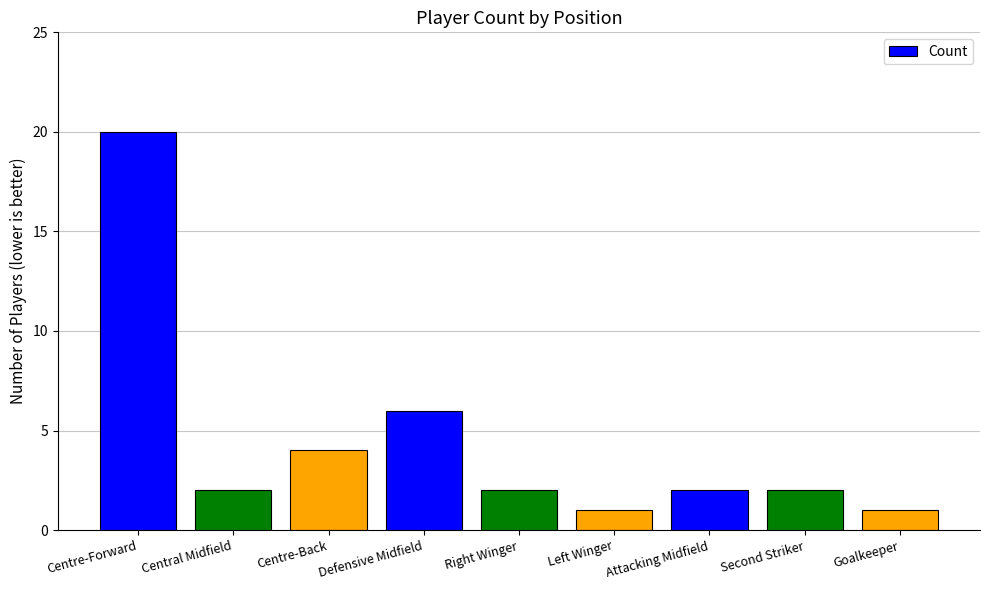

What is the difference between the maximum and minimum values?

19